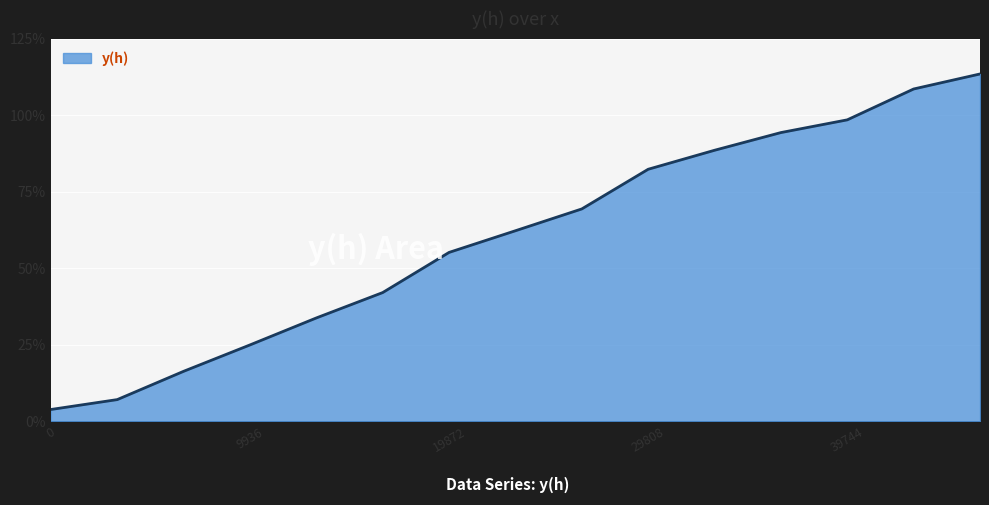

Which category has the highest value across all series?

46368